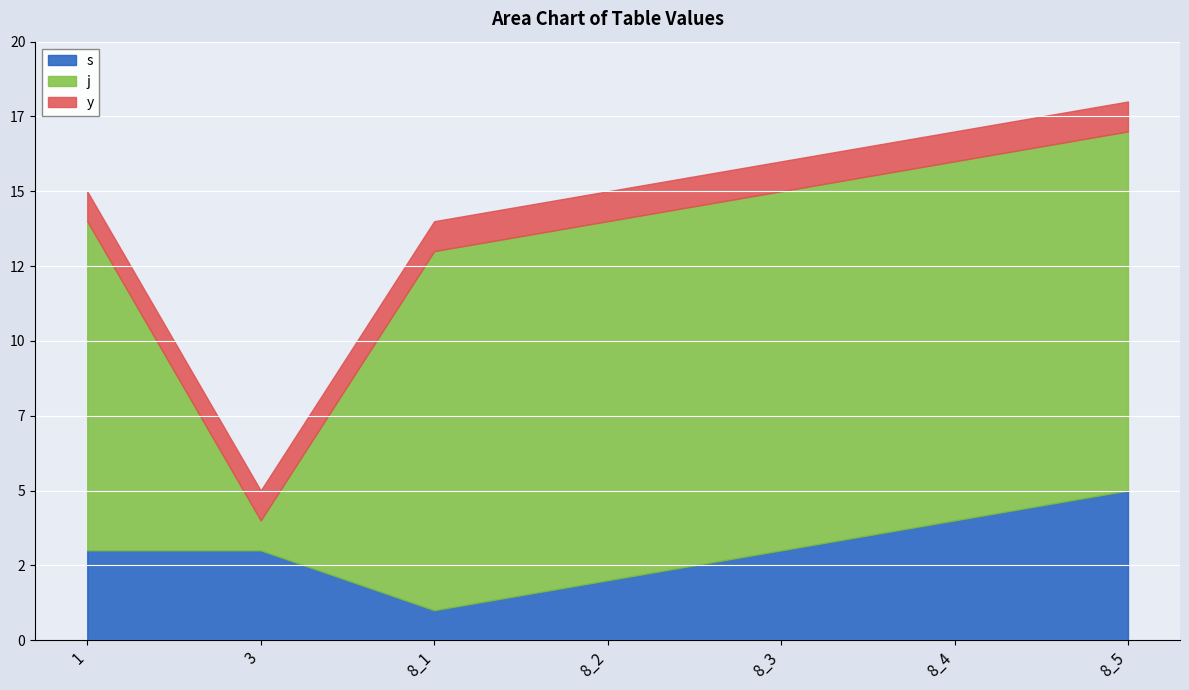

How many data points in s are above 3?

2